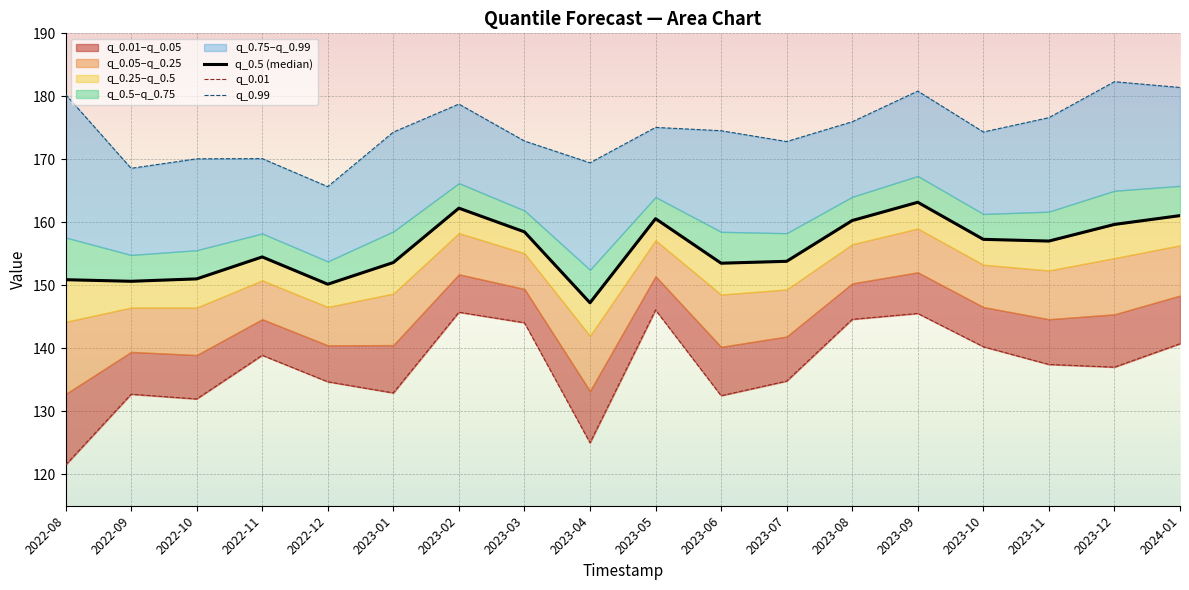

At which label does q_0.5 (median) reach its peak?

2023-09